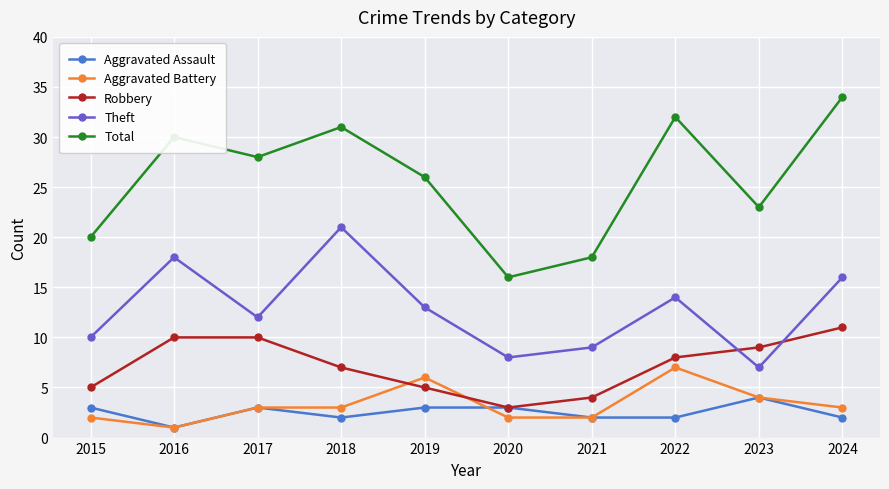

Read the Total value at 2015.

20